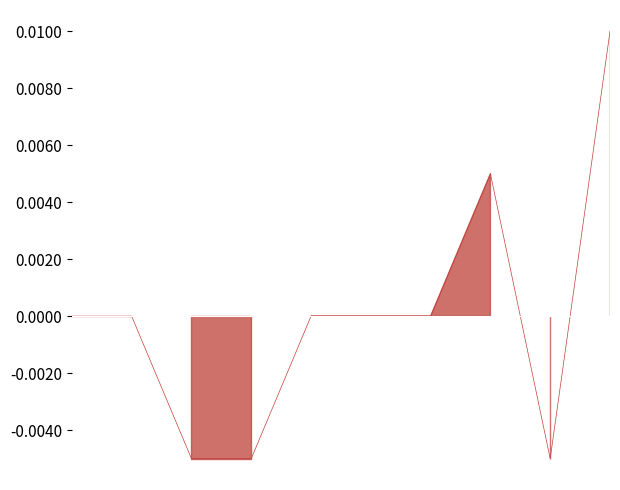

How many lines are shown in the chart?

1